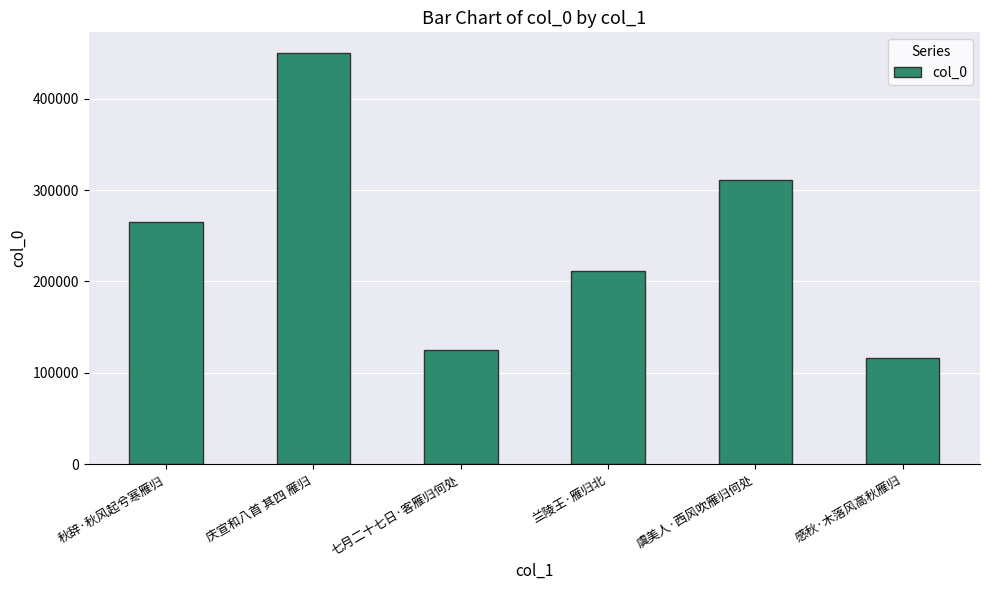

The value at 秋辞·秋风起兮寒雁归 is 265175. True or false?

True